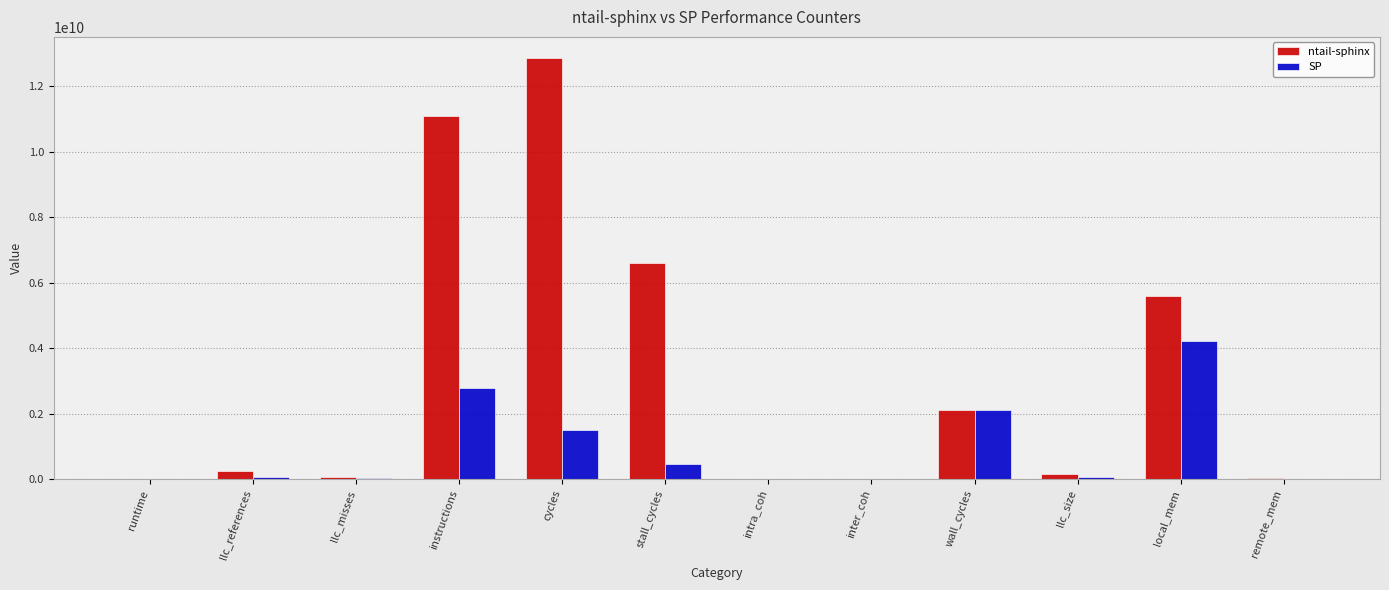

At which label does ntail-sphinx first exceed 255108229?

llc_references